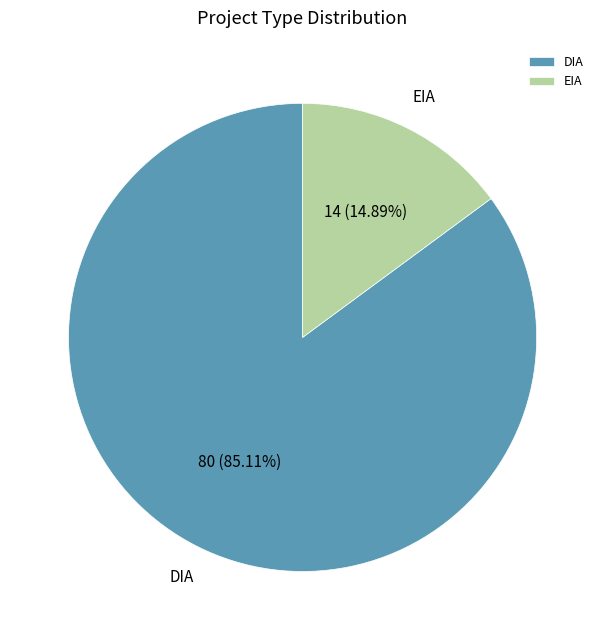

Is the sum of EIA and DIA greater than half?

Yes